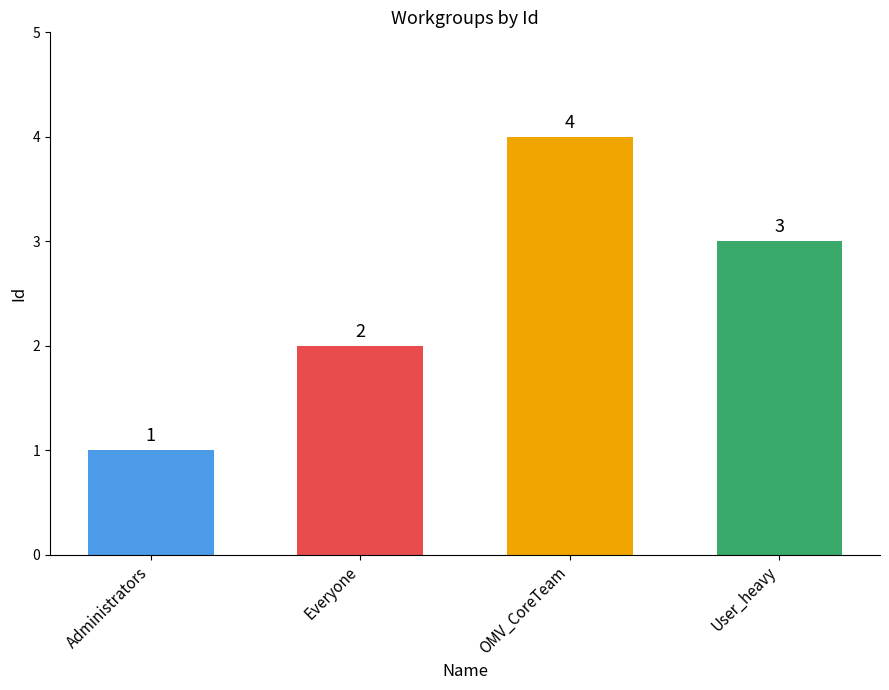

How many bars are there in total?

4